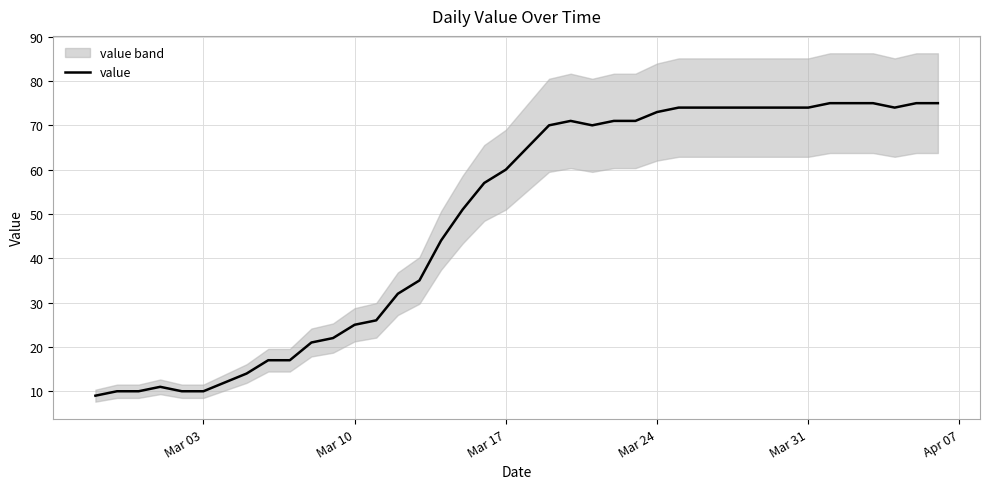

What is the greatest value displayed?

75